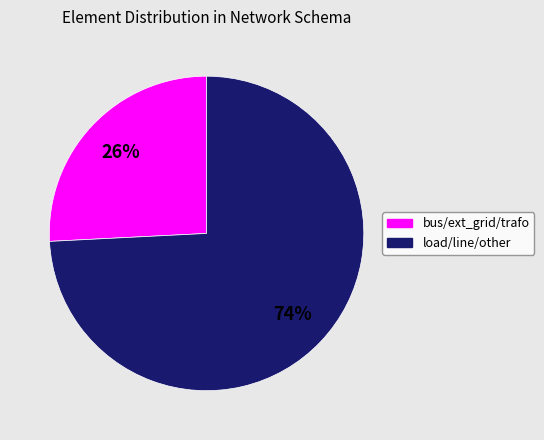

Does any single category account for the majority?

Yes